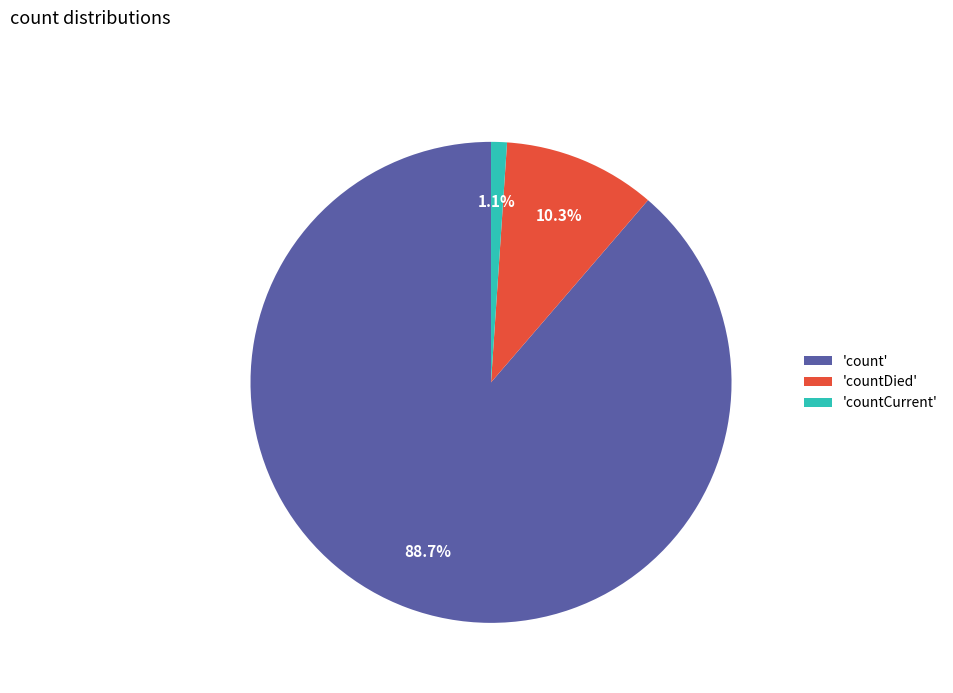

Rank the categories by value from highest to lowest.

'count', 'countDied', 'countCurrent'